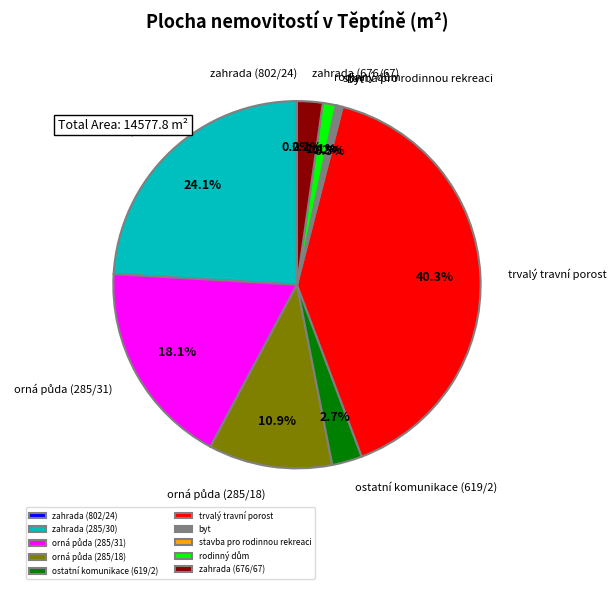

What is the largest slice in the pie chart?

trvalý travní porost